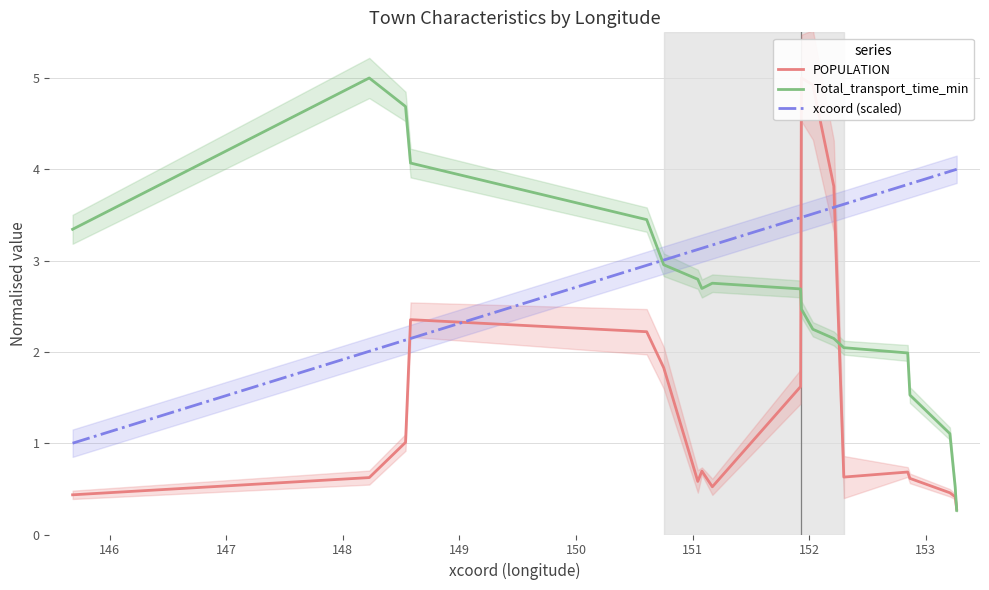

In POPULATION, how many points are lower than both neighbors (excluding endpoints)?

3